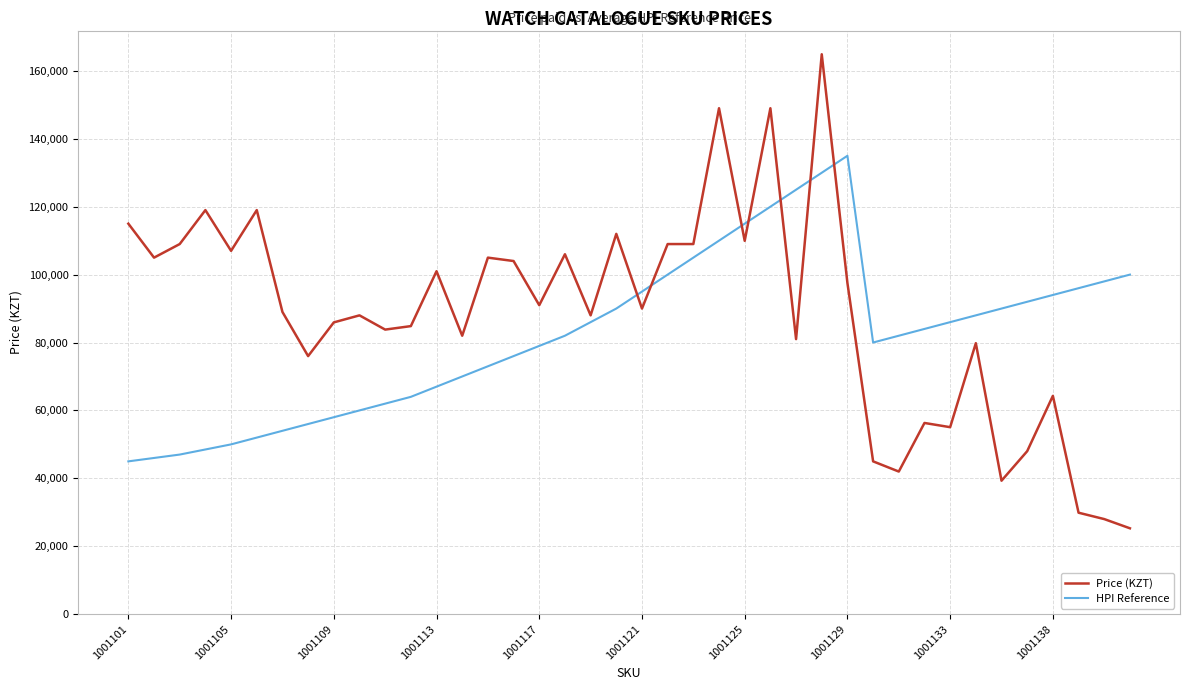

True or false: HPI Reference and Price (KZT) cross at least once.

True